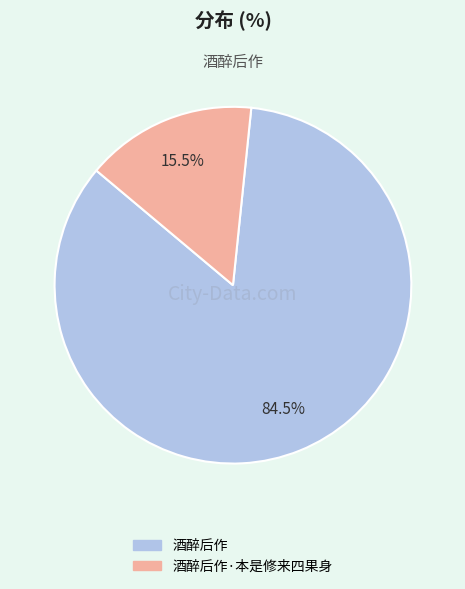

Is the sum of 酒醉后作·本是修来四果身 and 酒醉后作 greater than half?

Yes